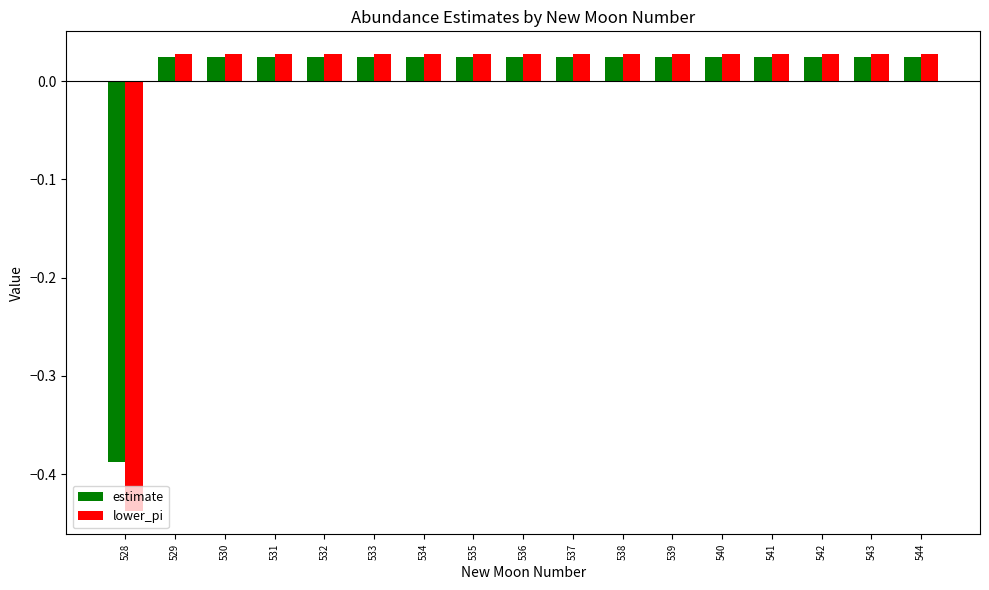

At how many categories does at least one series exceed 0?

16